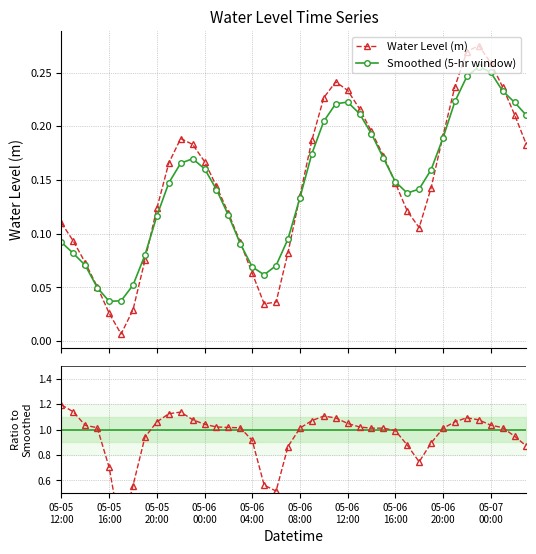

Count the number of categories in the chart.

40